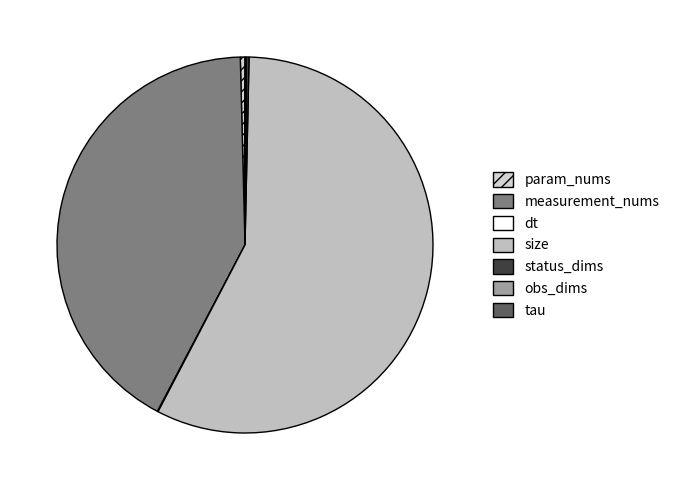

How many slices are in this pie chart?

8